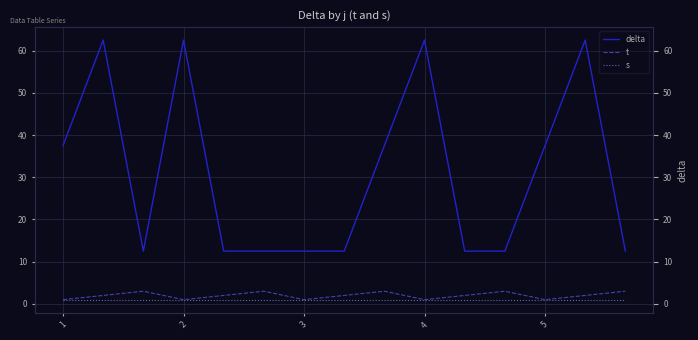

What is the smallest value displayed?

1.0